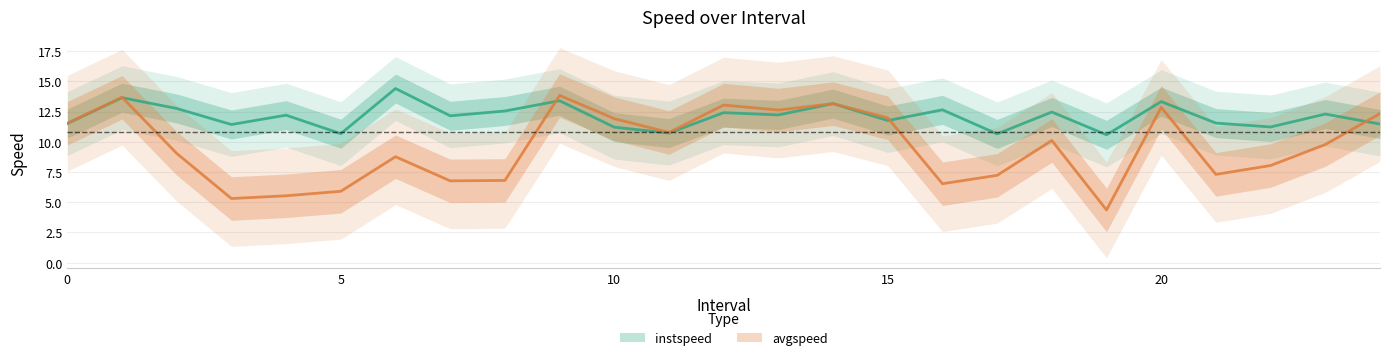

How many lines are shown in the chart?

2